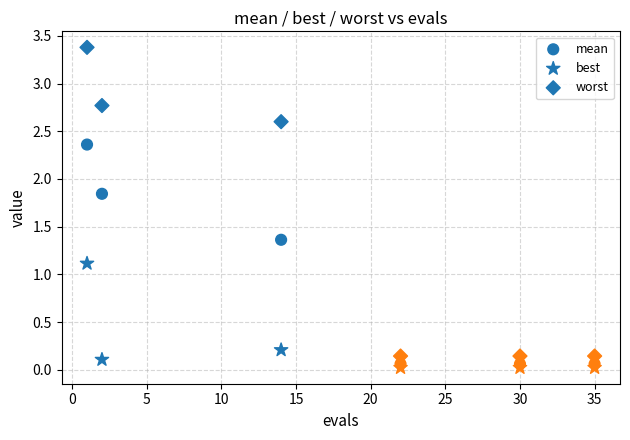

Count the number of points in this scatter plot.

18